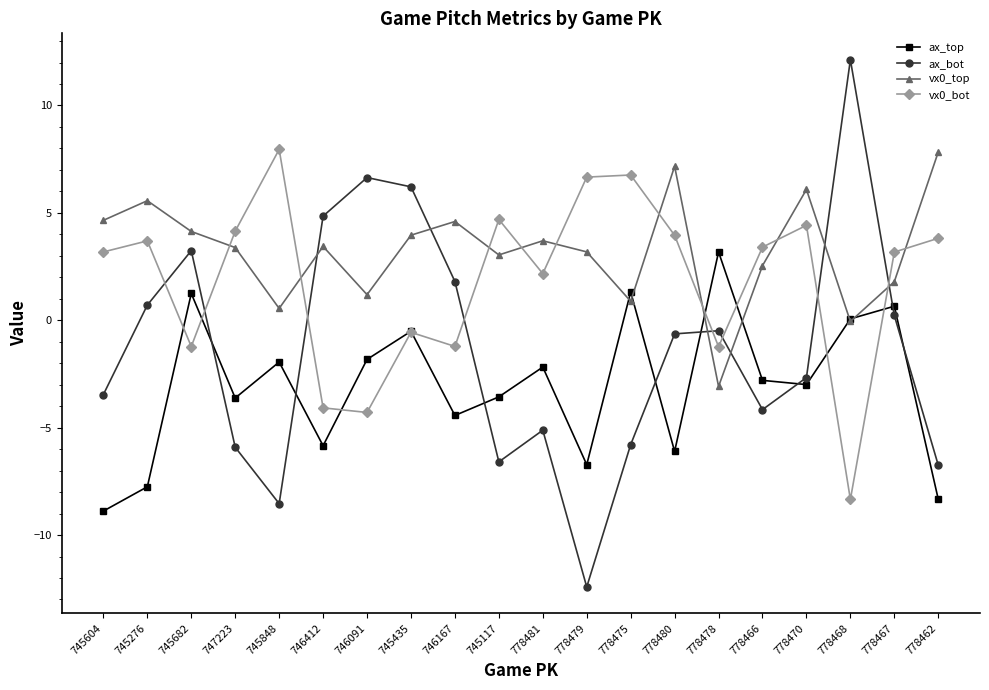

Which series has the largest total across all categories?

vx0_top